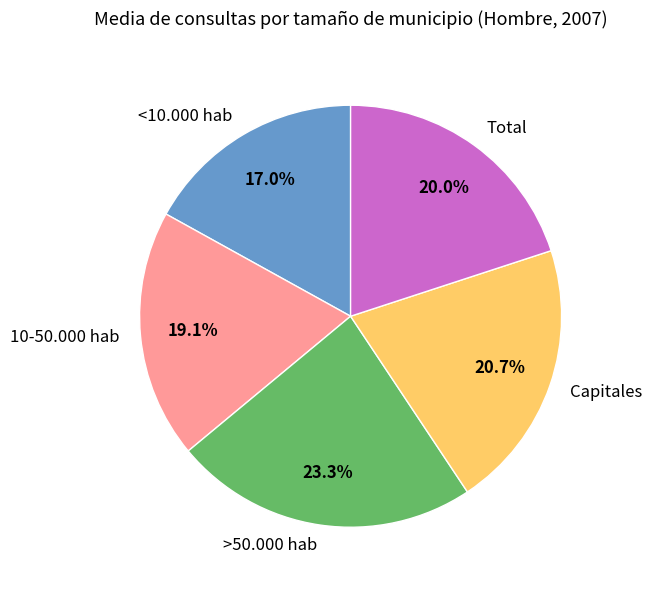

What portion of the pie excludes >50.000 hab?

76.7%